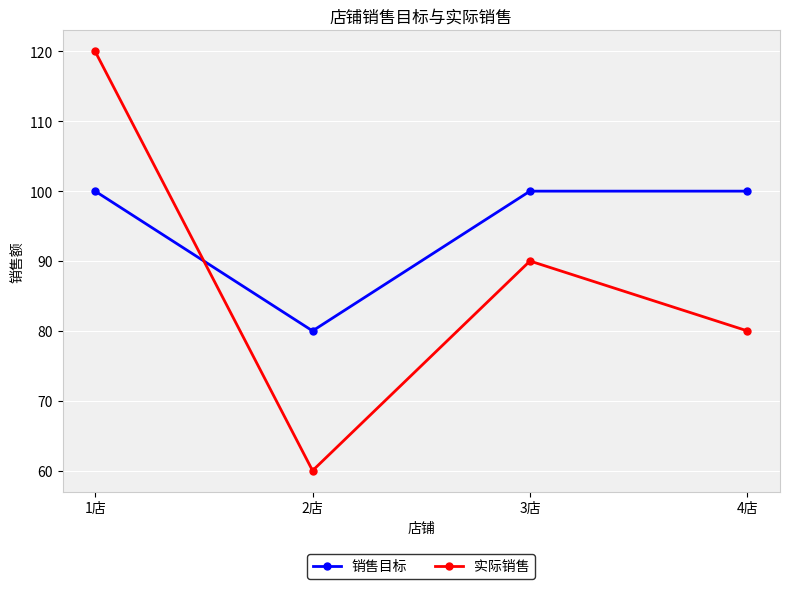

What is the total value across all series at 2店?

140